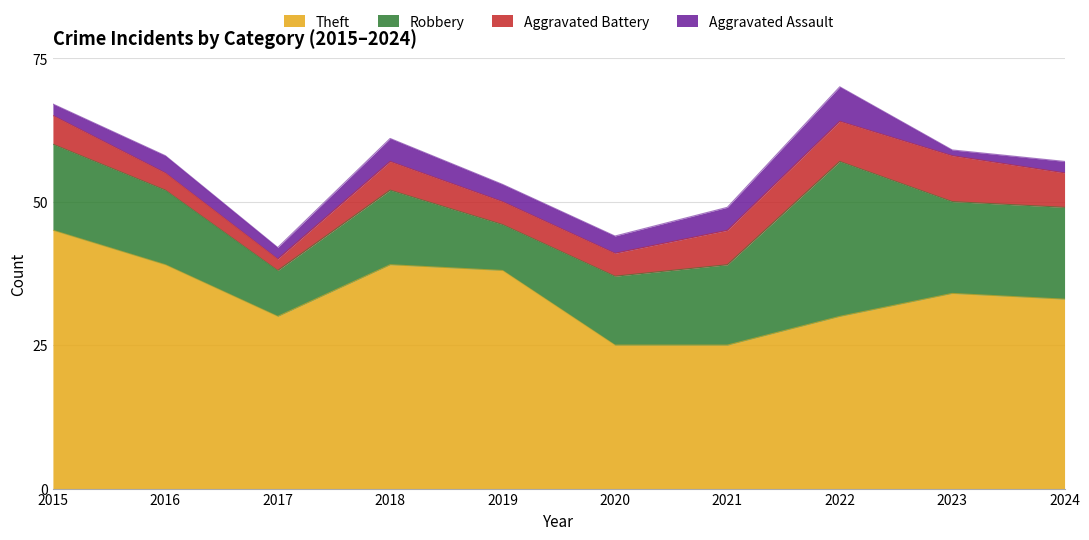

At 2017, list the series in order from smallest to largest.

Aggravated Battery, Aggravated Assault, Robbery, Theft